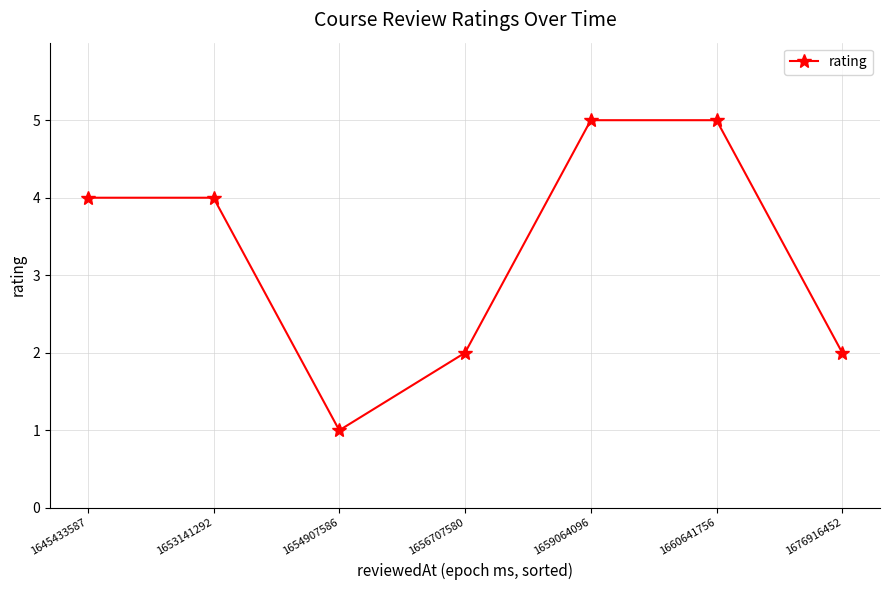

What is the difference between the second highest and second lowest values?

3